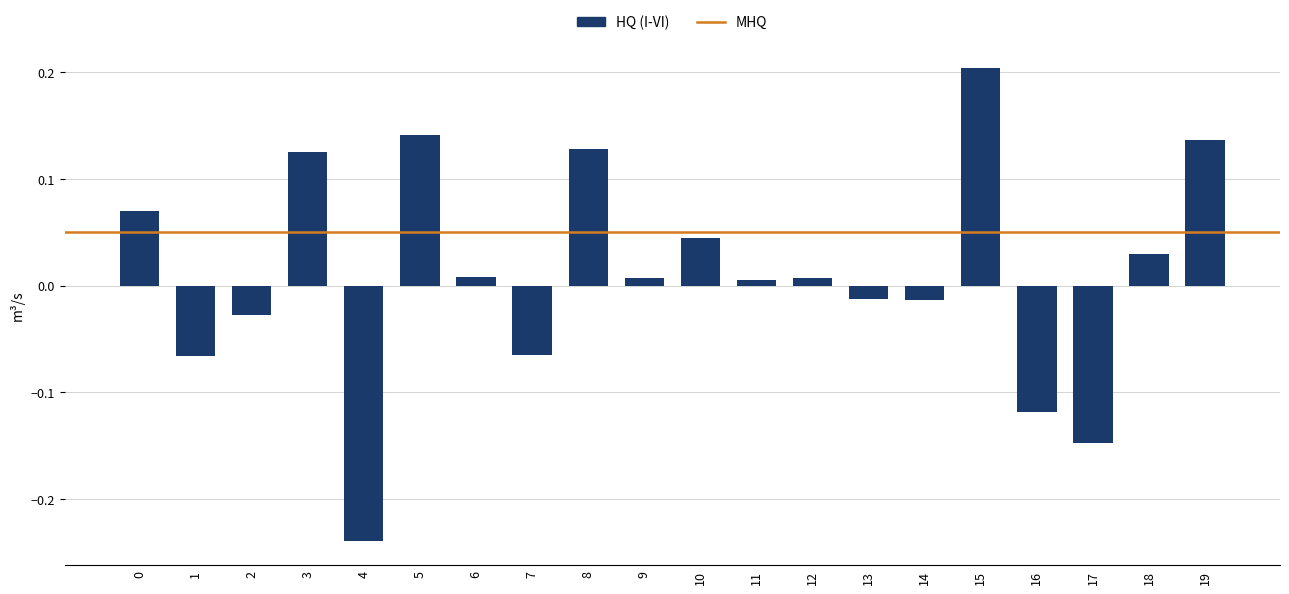

What is the maximum value shown in the chart?

0.2